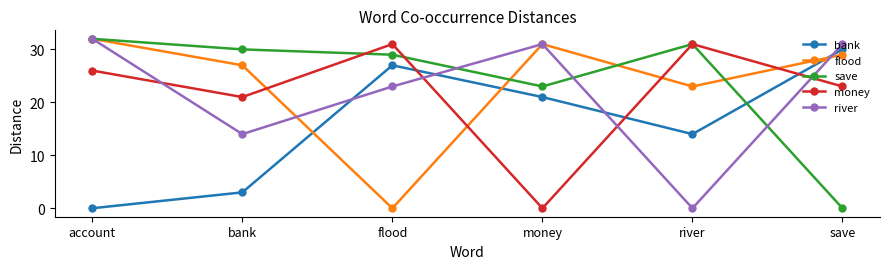

What is the difference between the second highest and second lowest values in the save series?

8